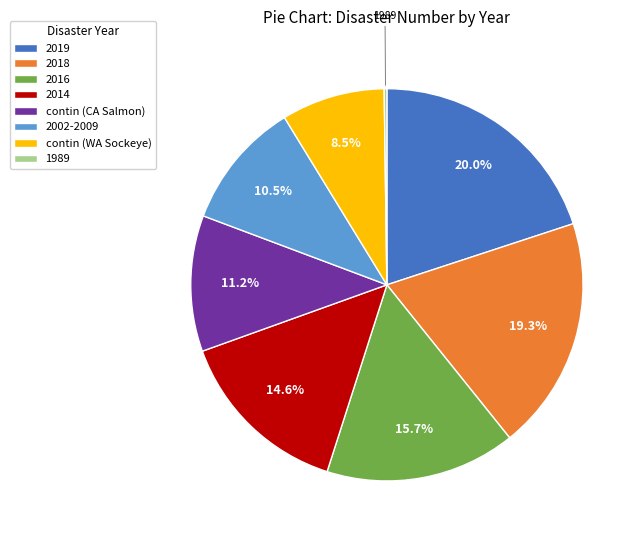

What percentage do 2019 and 2016 together represent?

35.7%